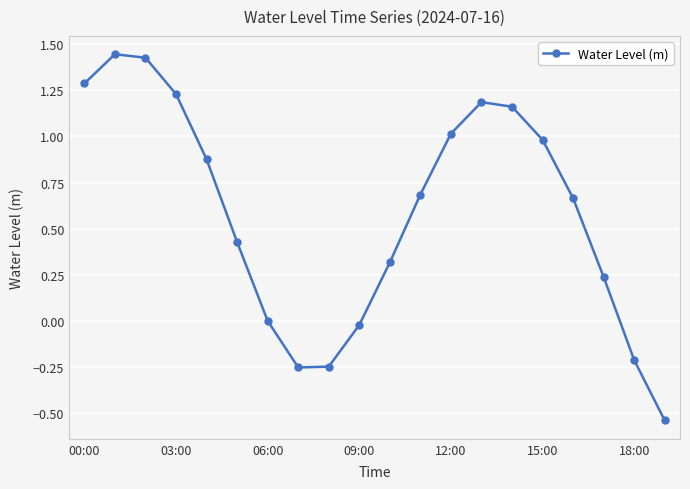

What is the value of the 13th point from the left?

1.0